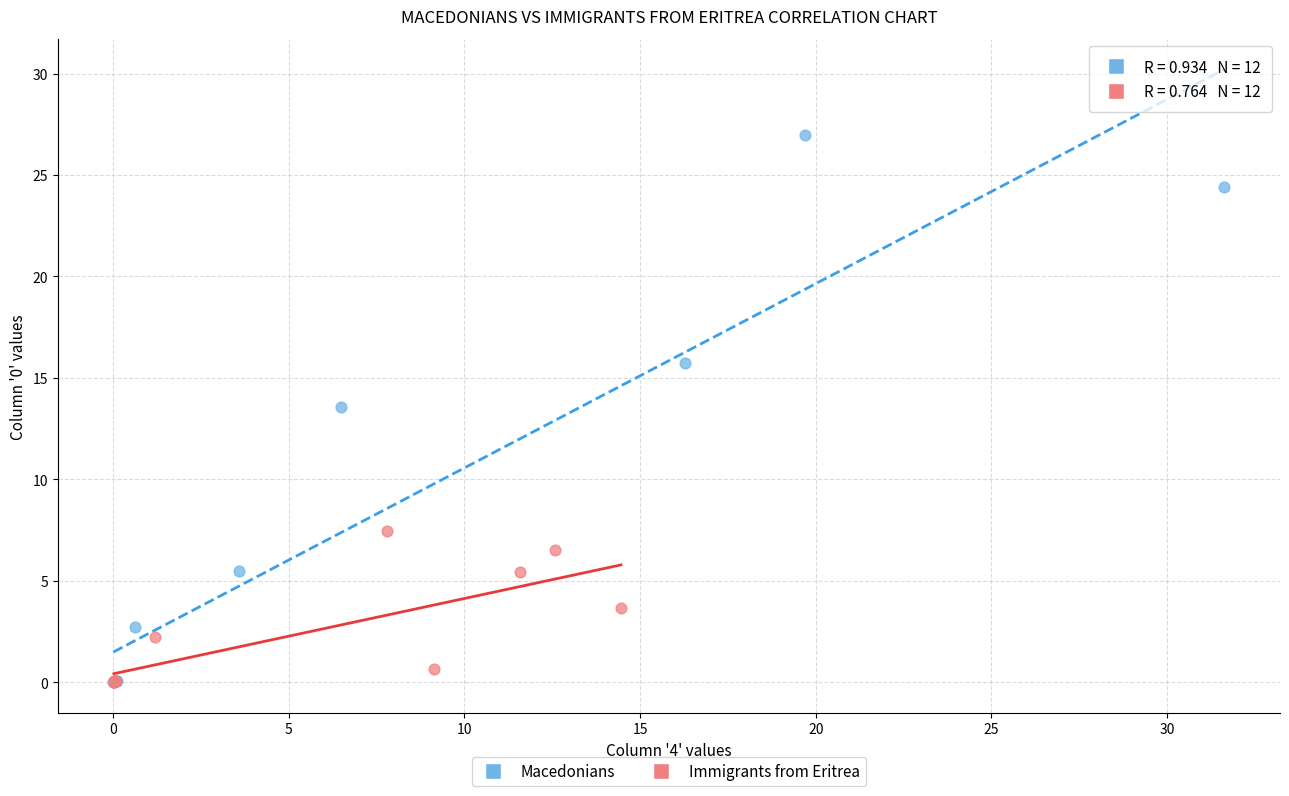

Which series has the largest Y range (max minus min)?

Macedonians